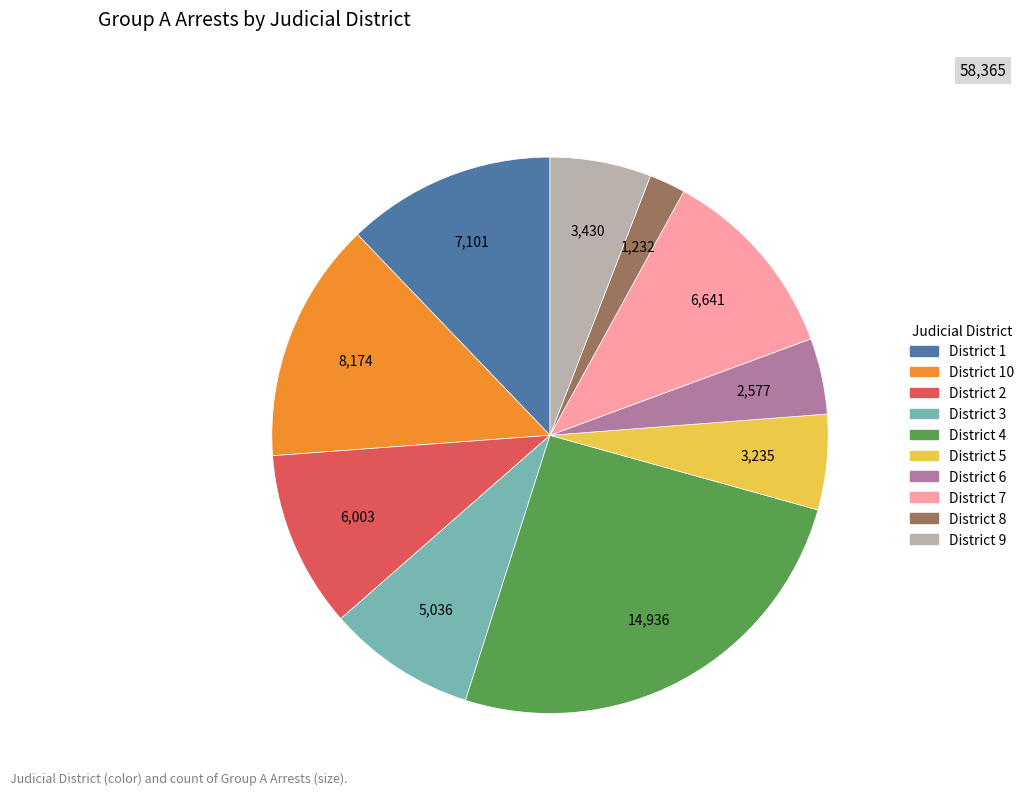

Is there a majority slice in this chart?

No